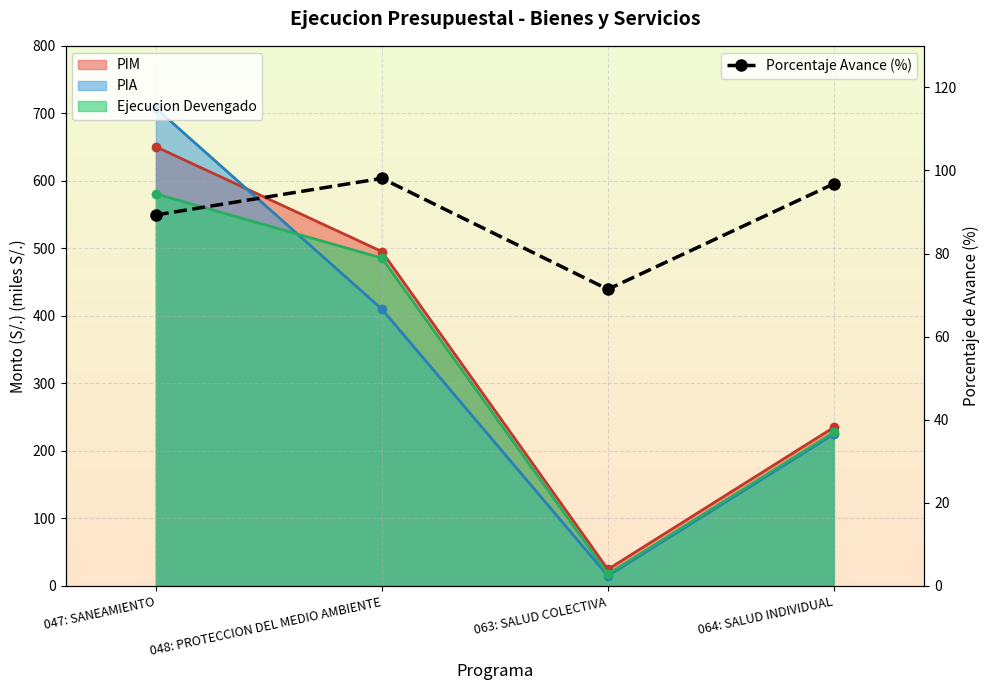

Reading right to left, extract all data points from this chart.

96.8	71.4	98.1	89.3